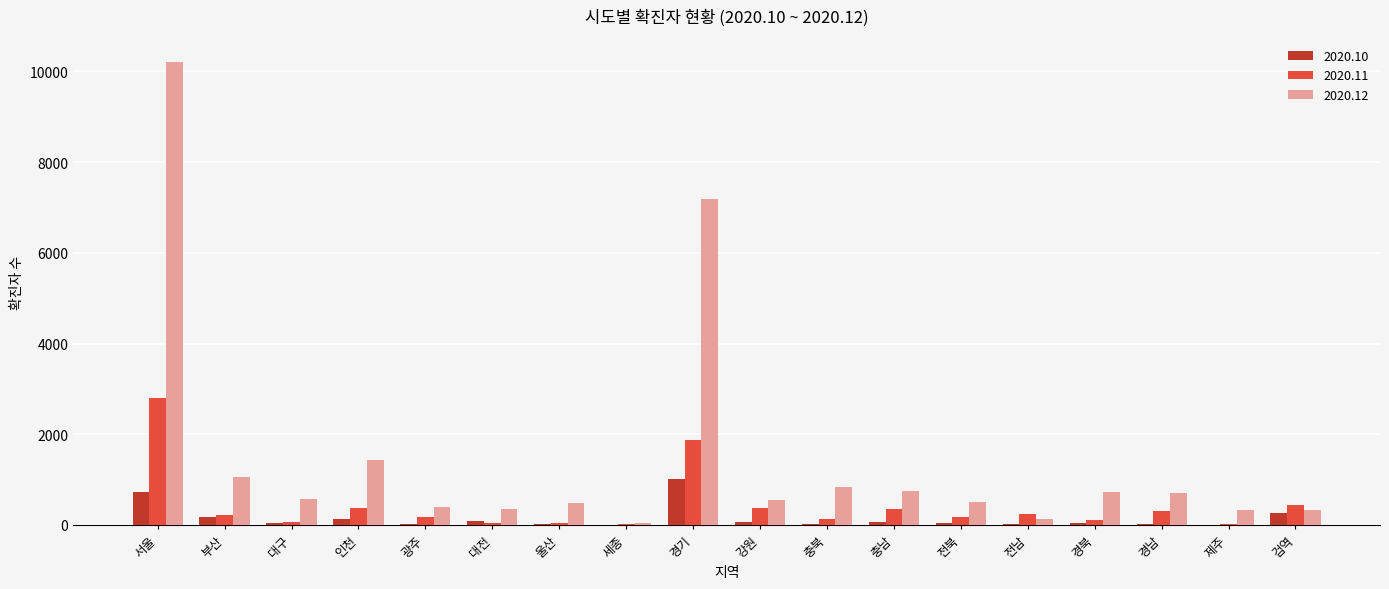

What is the sum of all 2020.10 values?

2714